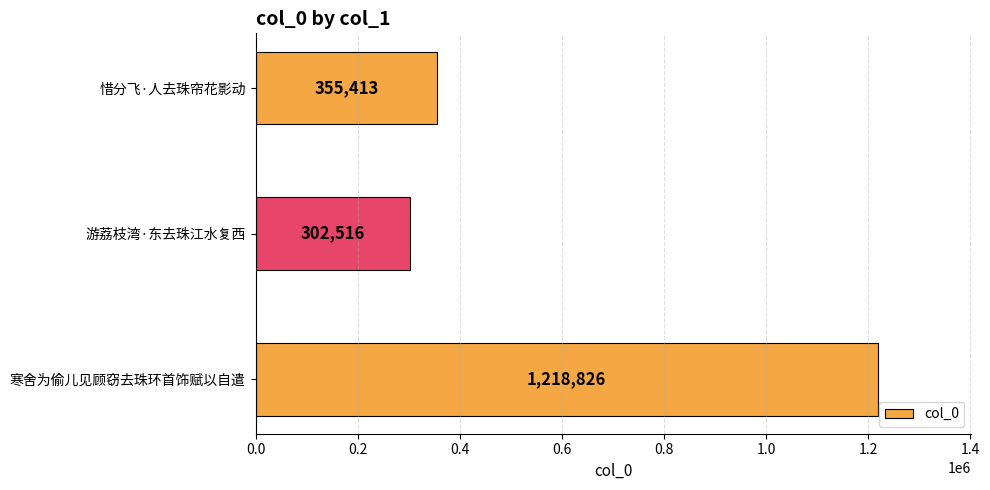

Where is the data nearest to the value 760671?

惜分飞·人去珠帘花影动